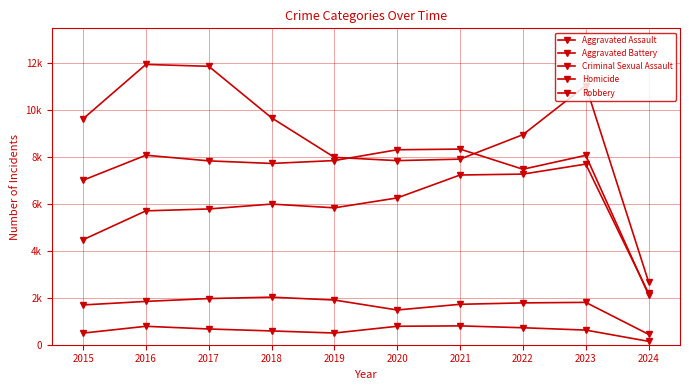

What is the average value of the Criminal Sexual Assault series?

1669